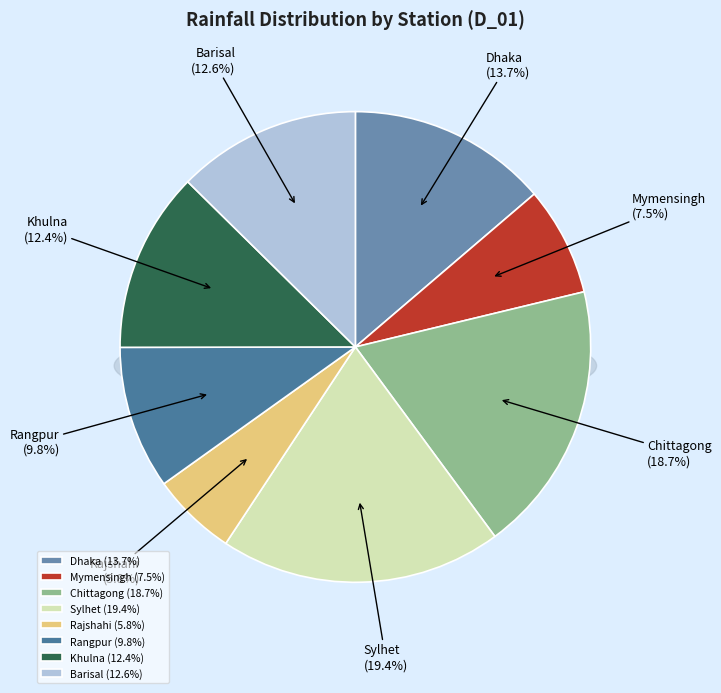

Is the sum of Dhaka and Rajshahi greater than half?

No